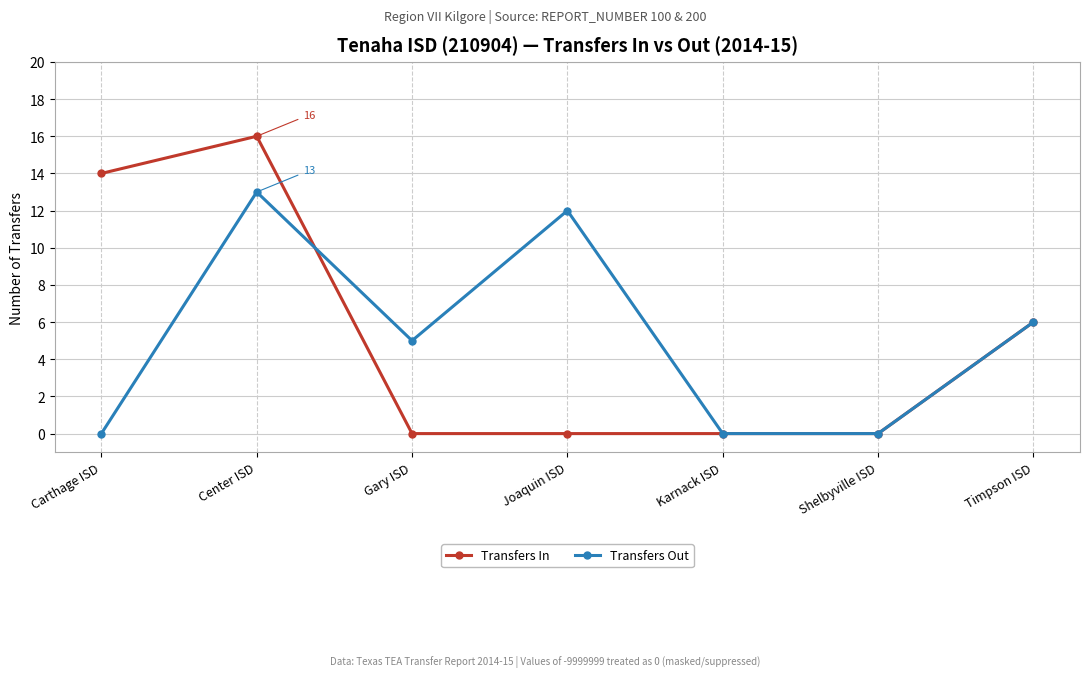

True or false: Transfers Out has more than 1 points higher than both neighbors.

True